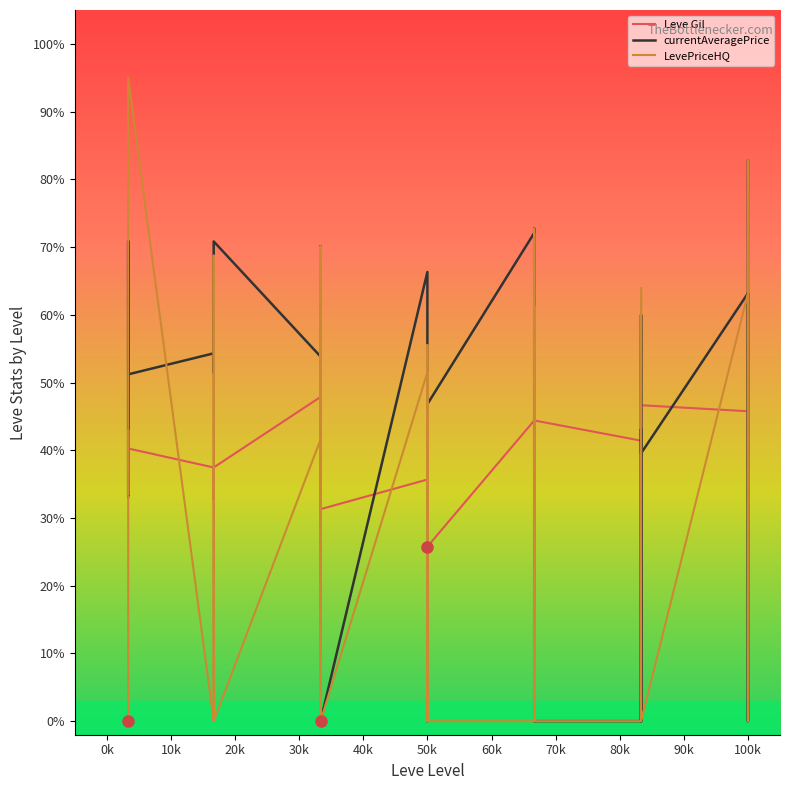

How many lines are shown in the chart?

3